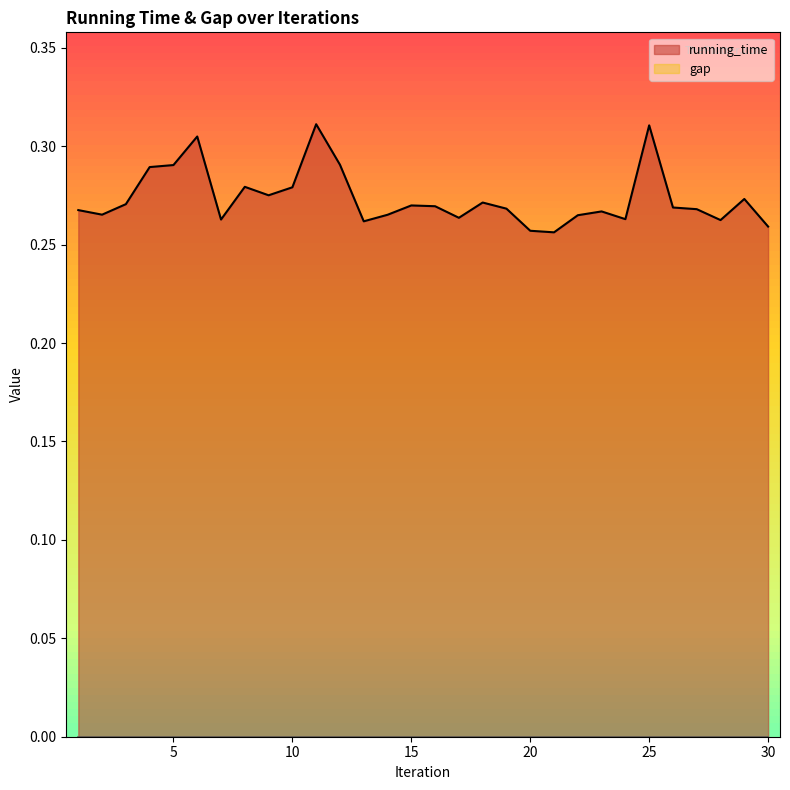

Reading left to right, extract all data points from this chart.

0.3	0.3	0.3	0.3	0.3	0.3	0.3	0.3	0.3	0.3	0.3	0.3	0.3	0.3	0.3	0.3	0.3	0.3	0.3	0.3	0.3	0.3	0.3	0.3	0.3	0.3	0.3	0.3	0.3	0.3